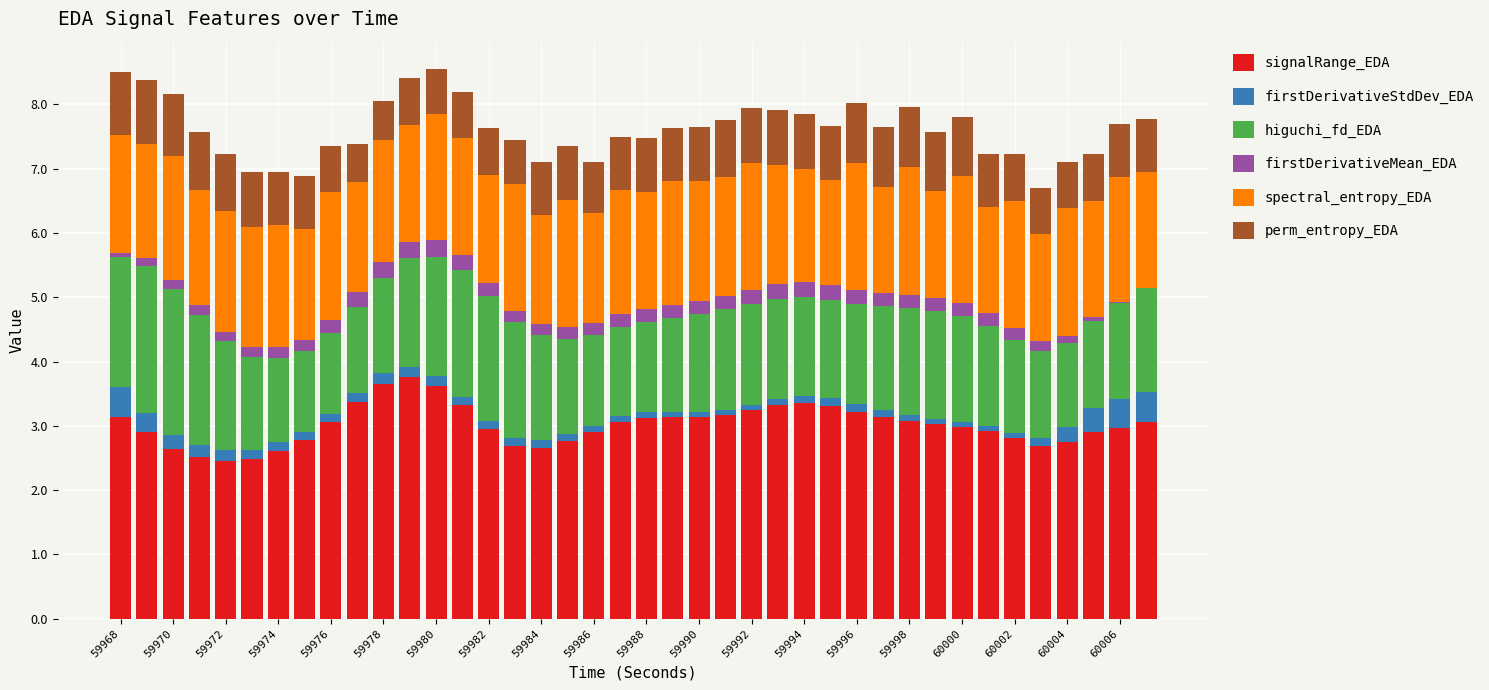

Count the number of categories in the chart.

40